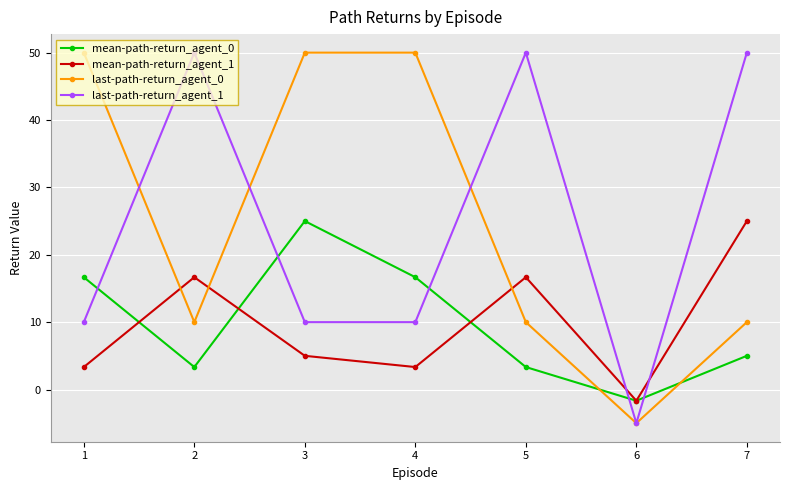

What is the difference between the maximum and minimum values in the last-path-return_agent_0 series?

55.0